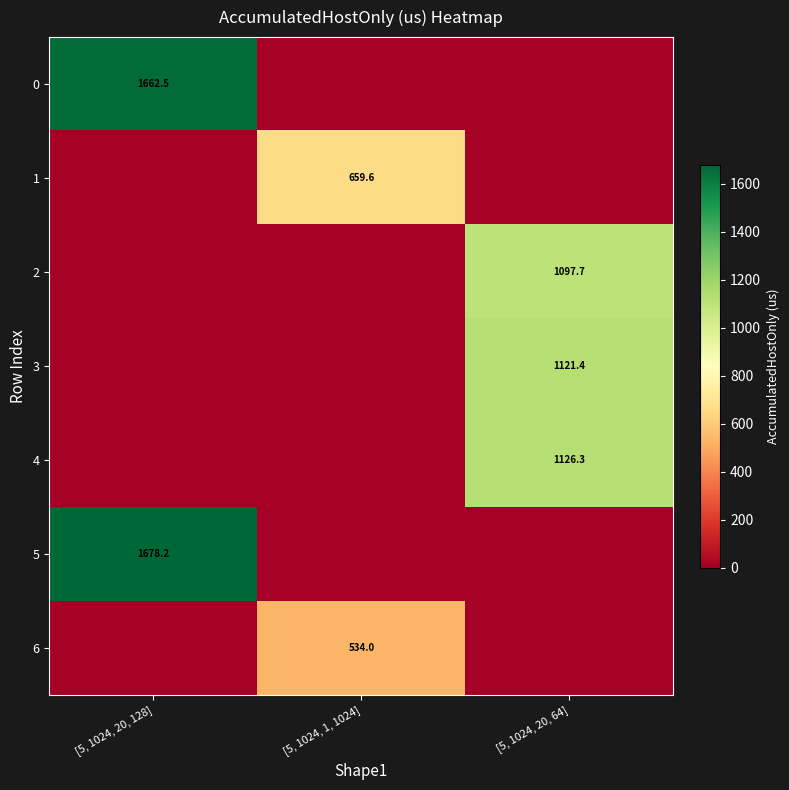

The 2 series shows 1586.9 at [5, 1024, 20, 64]. True or false?

False